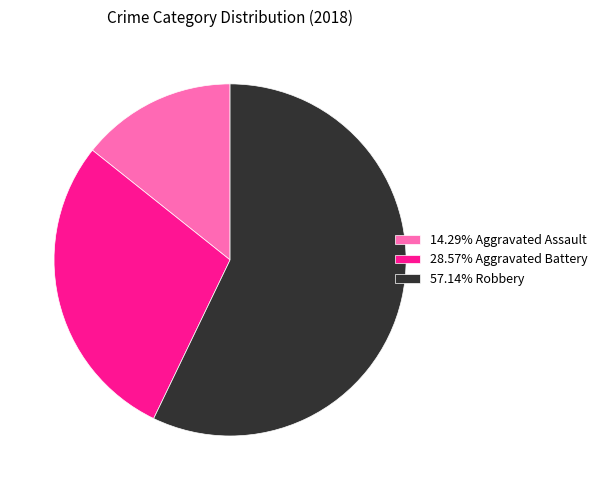

How many slices are in this pie chart?

3